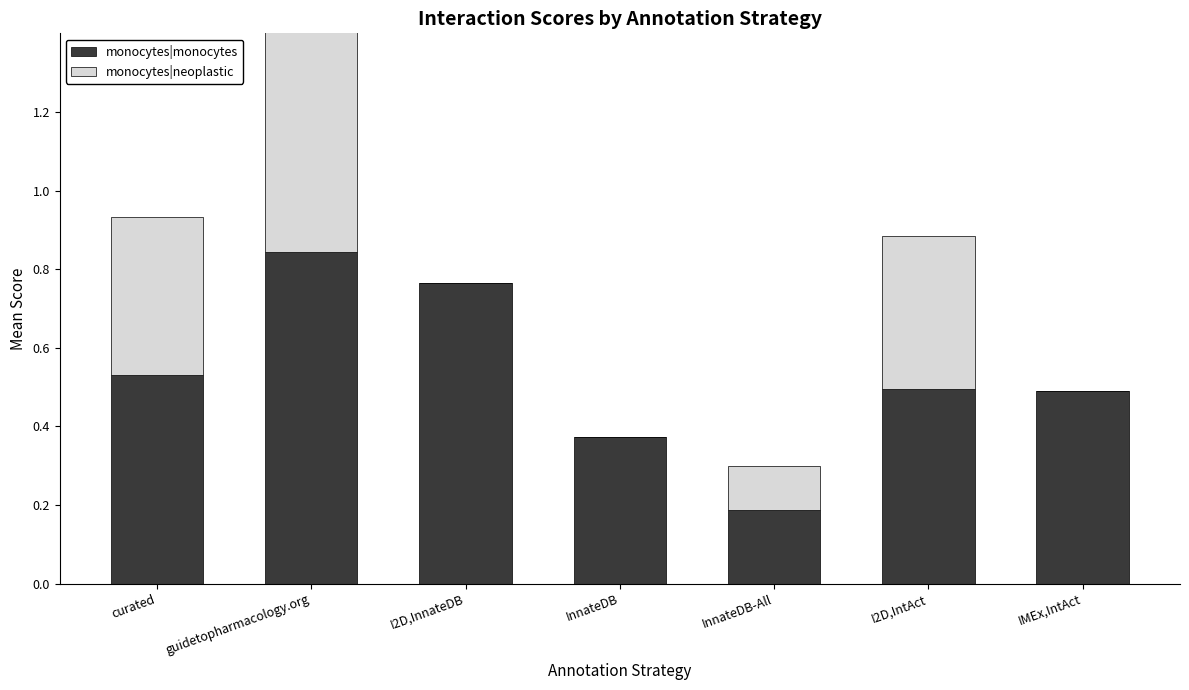

What is the label of the 4th bar from the right?

InnateDB